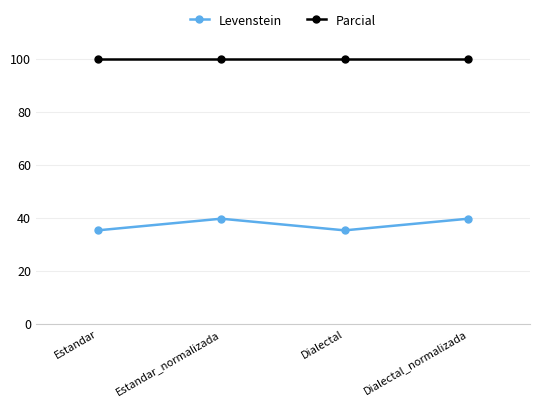

True or false: Levenstein and Parcial intersect in this chart.

False